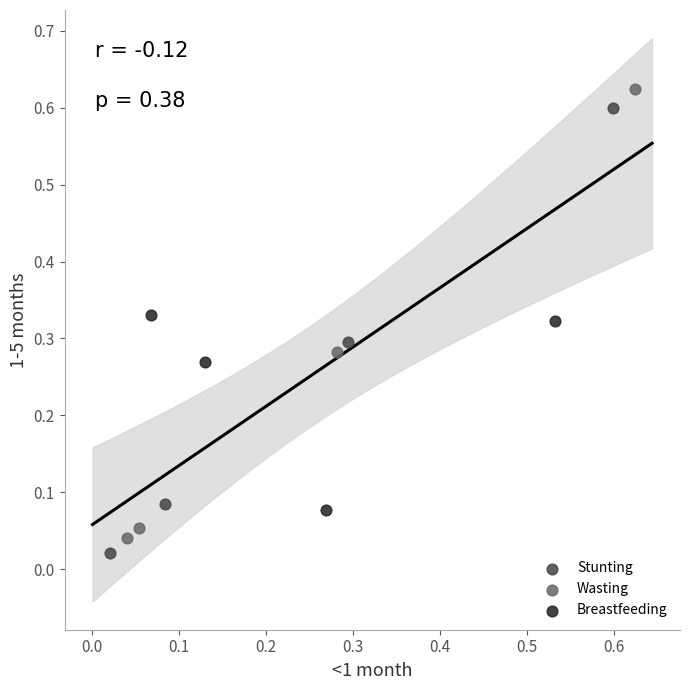

Which series has the largest Y range (max minus min)?

Wasting